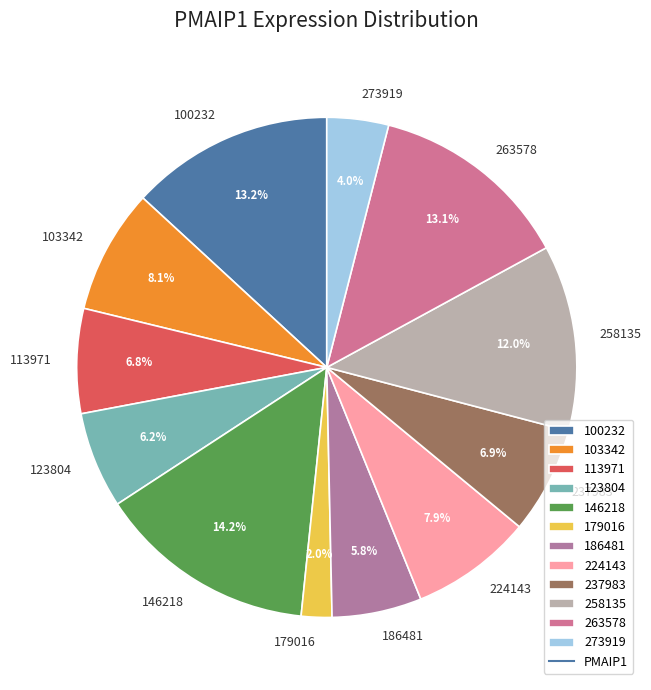

To the nearest percent, what percentage of the pie is 100232?

13%